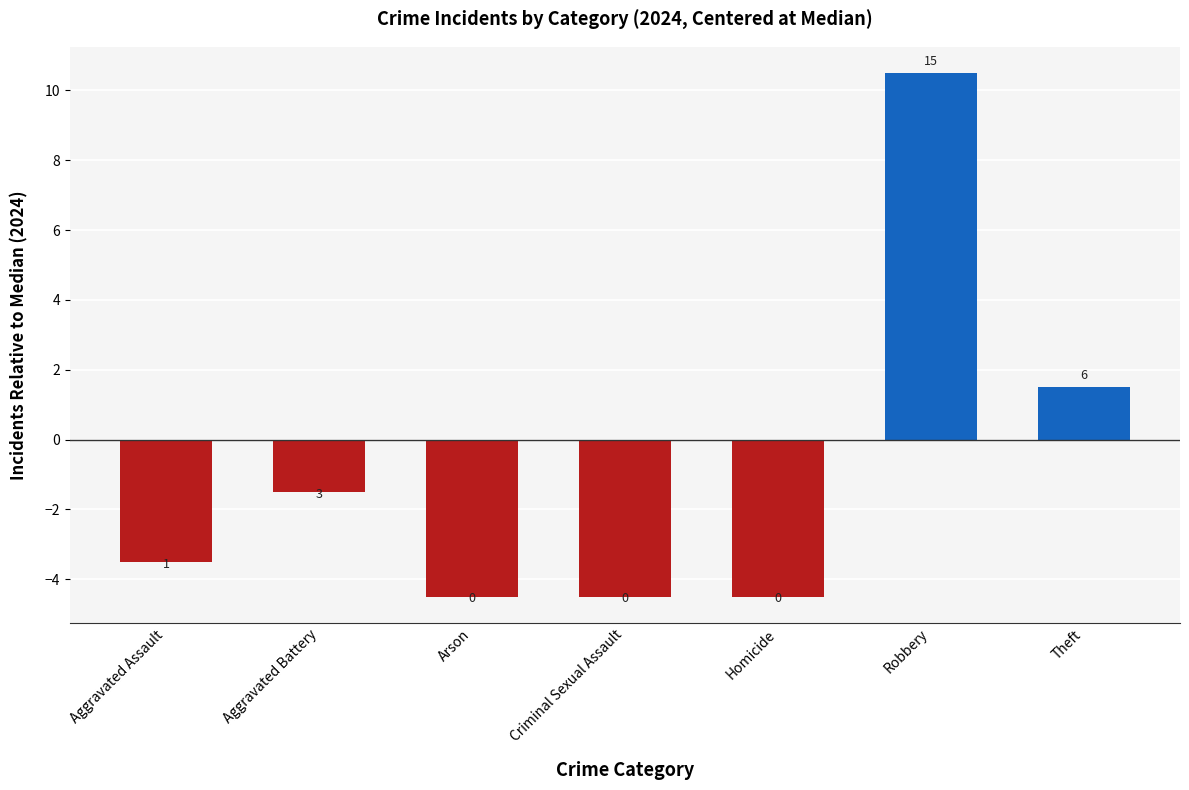

How many bars are there in total?

7